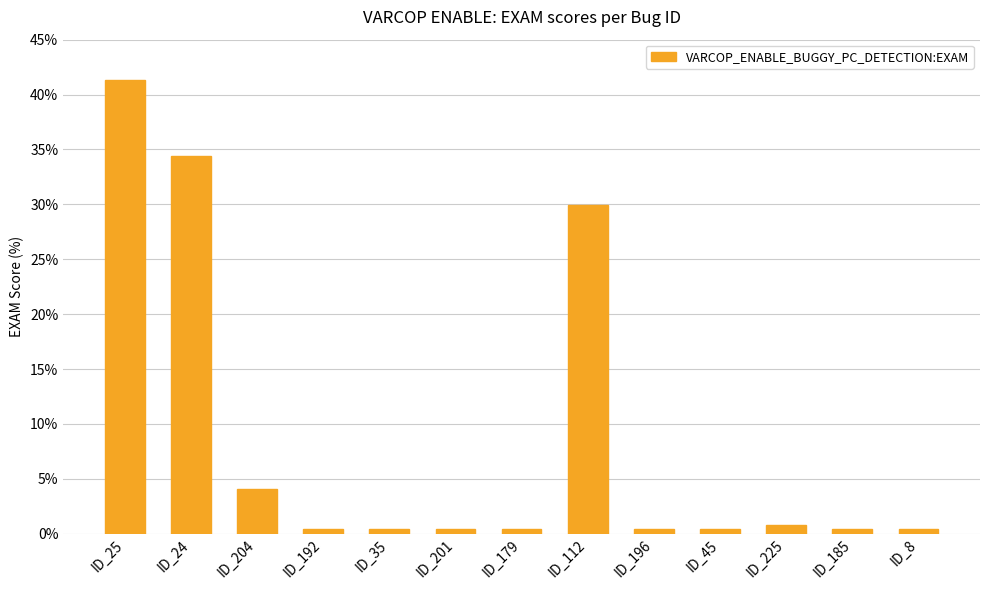

What is the label of the 10th bar from the left?

ID_45